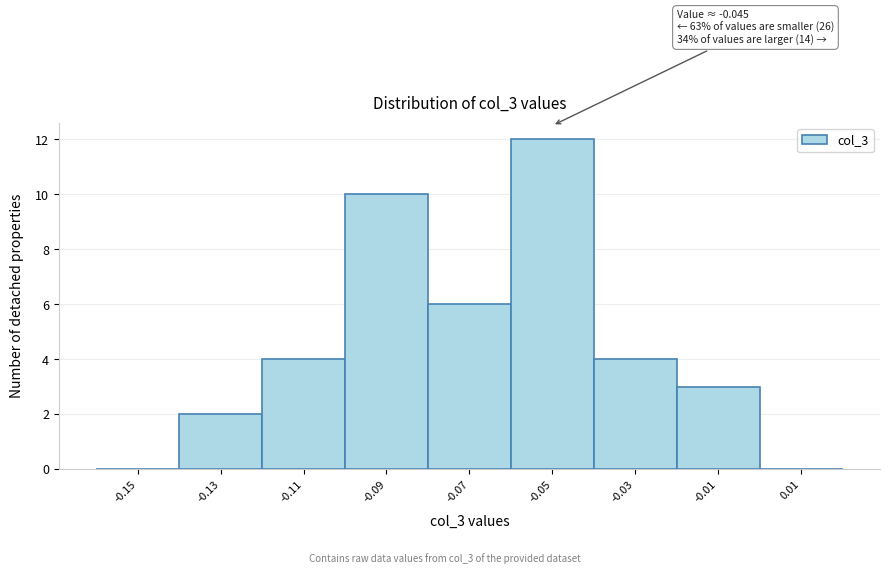

Reading left to right, what are all the values shown in this chart?

-0.15=0	-0.13=2	-0.11=4	-0.09=10	-0.07=6	-0.05=12	-0.03=4	-0.01=3	0.01=0